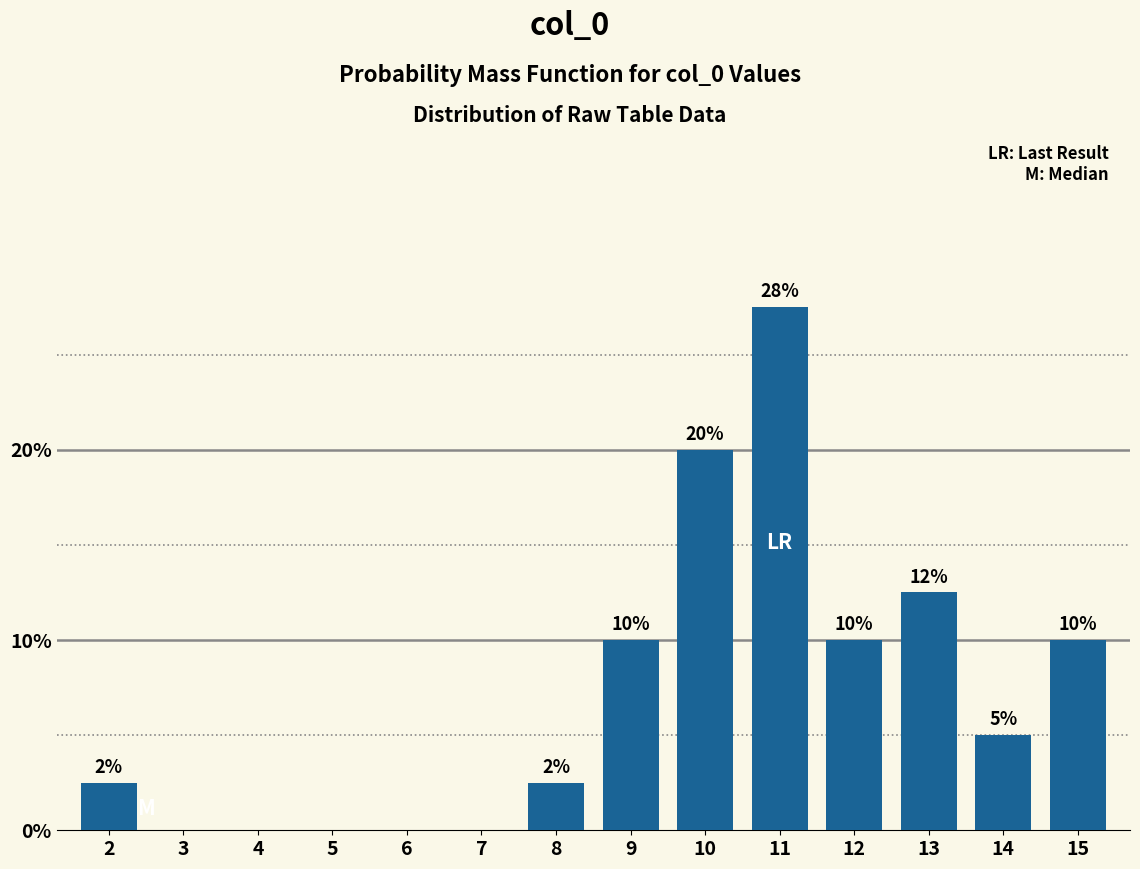

Which label corresponds to the largest value in the chart?

11